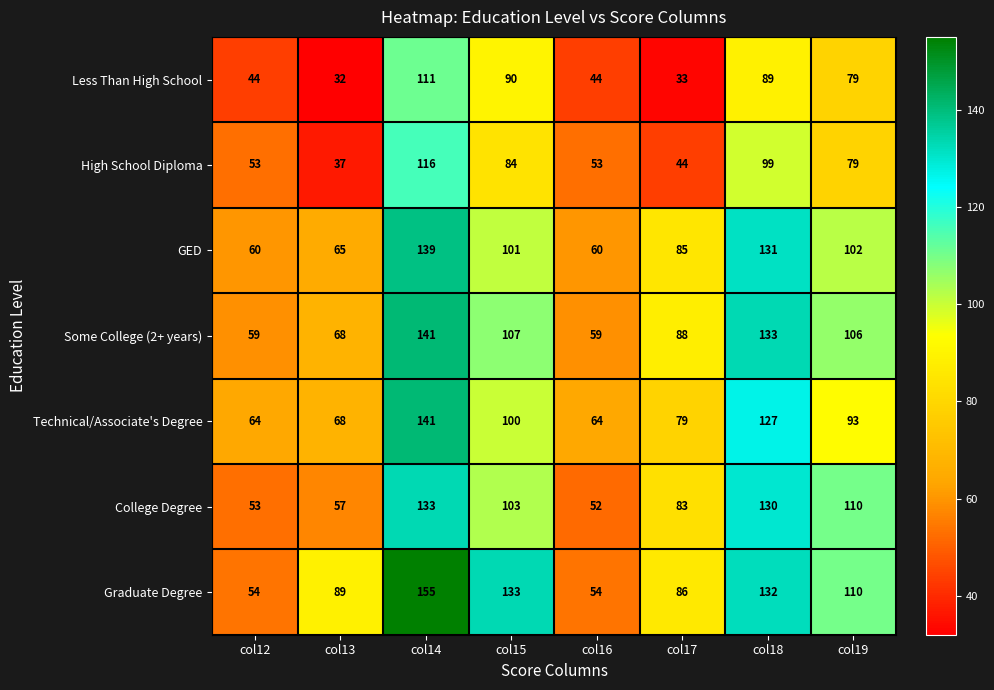

At which category does the chart reach its minimum across all series?

col13